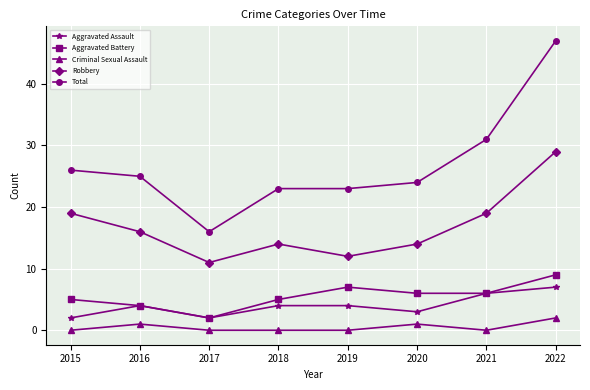

At 2020, list the series in order from smallest to largest.

Criminal Sexual Assault, Aggravated Assault, Aggravated Battery, Robbery, Total